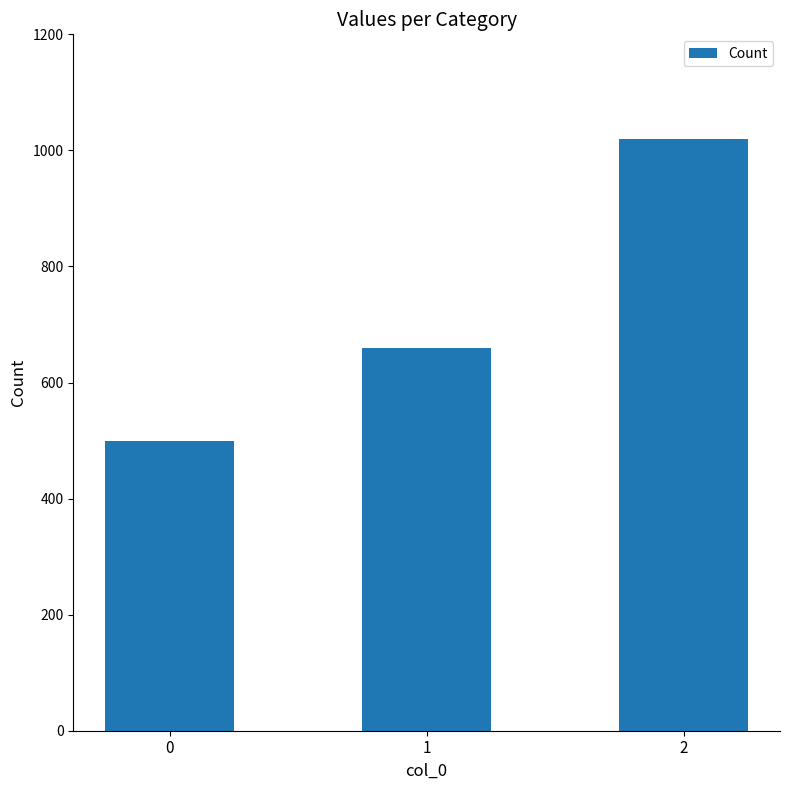

Reading left to right, list all the values displayed in this chart.

0=500	1=660	2=1020